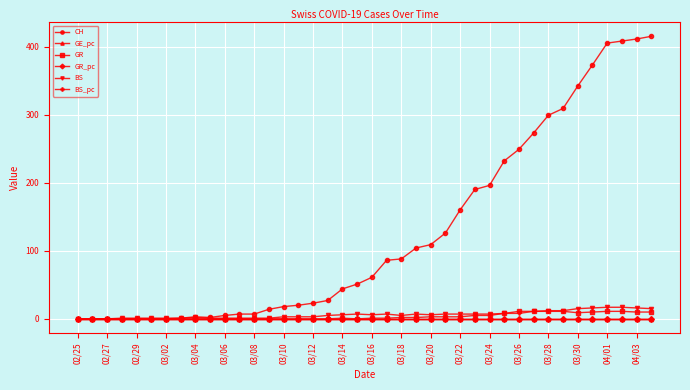

Which series has the widest spread of values?

CH